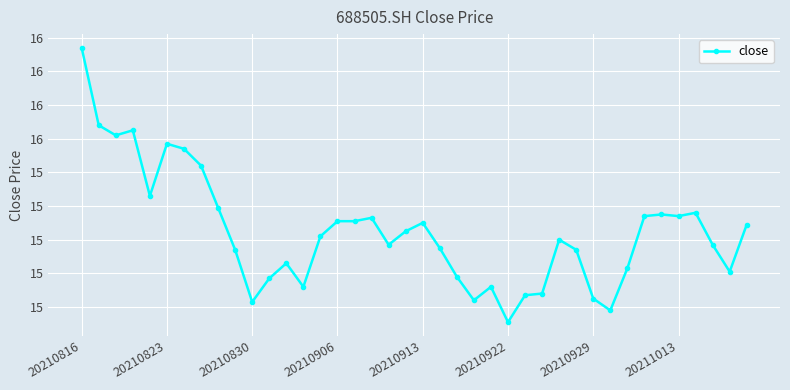

Does the chart have visible grid lines?

Yes